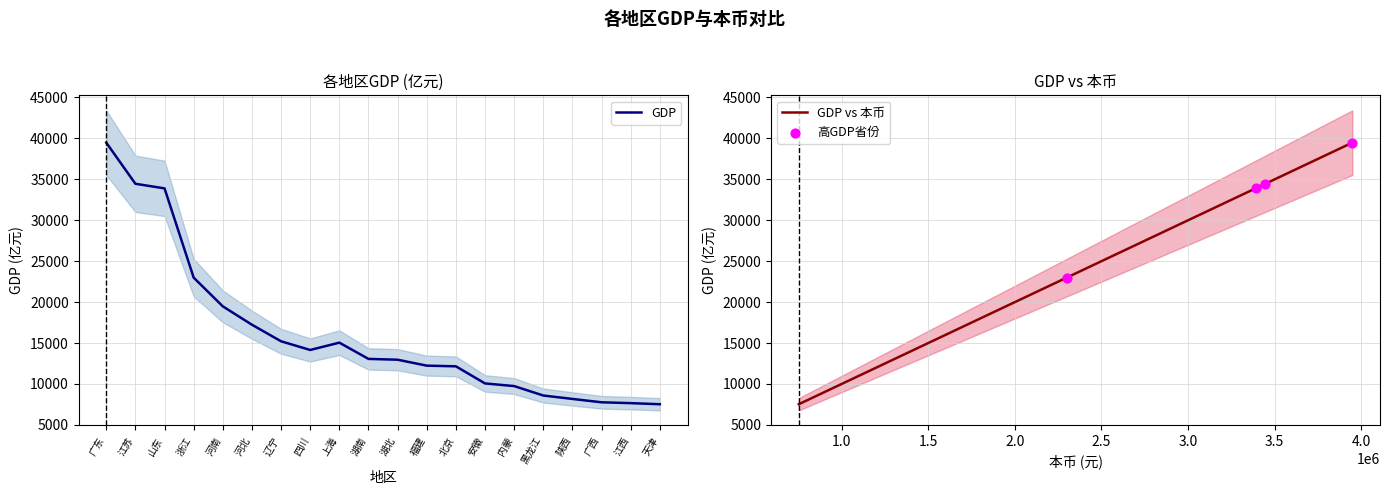

What is the change in value from 广东 to 安徽?

-29419.7